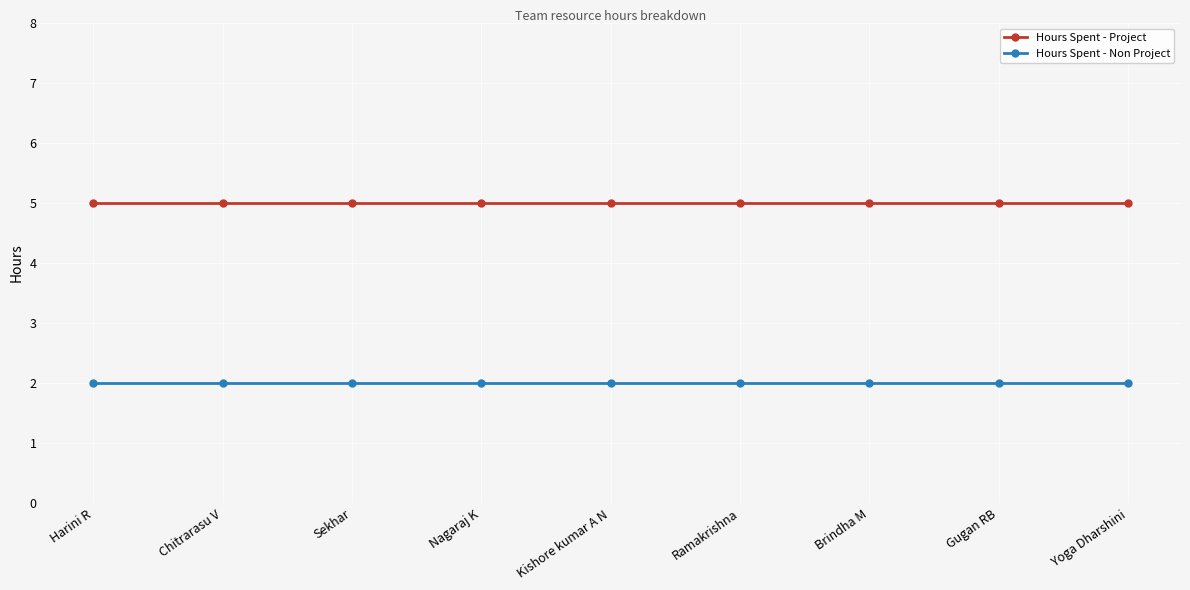

What is the total value across all series at Harini R?

7